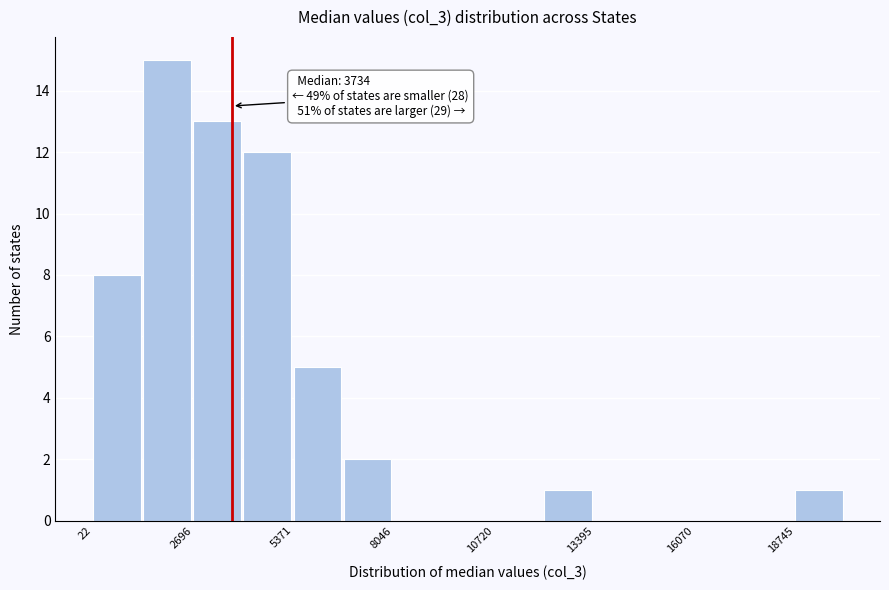

Read against the x-axis, roughly where is the centre of the tallest bar?

2000